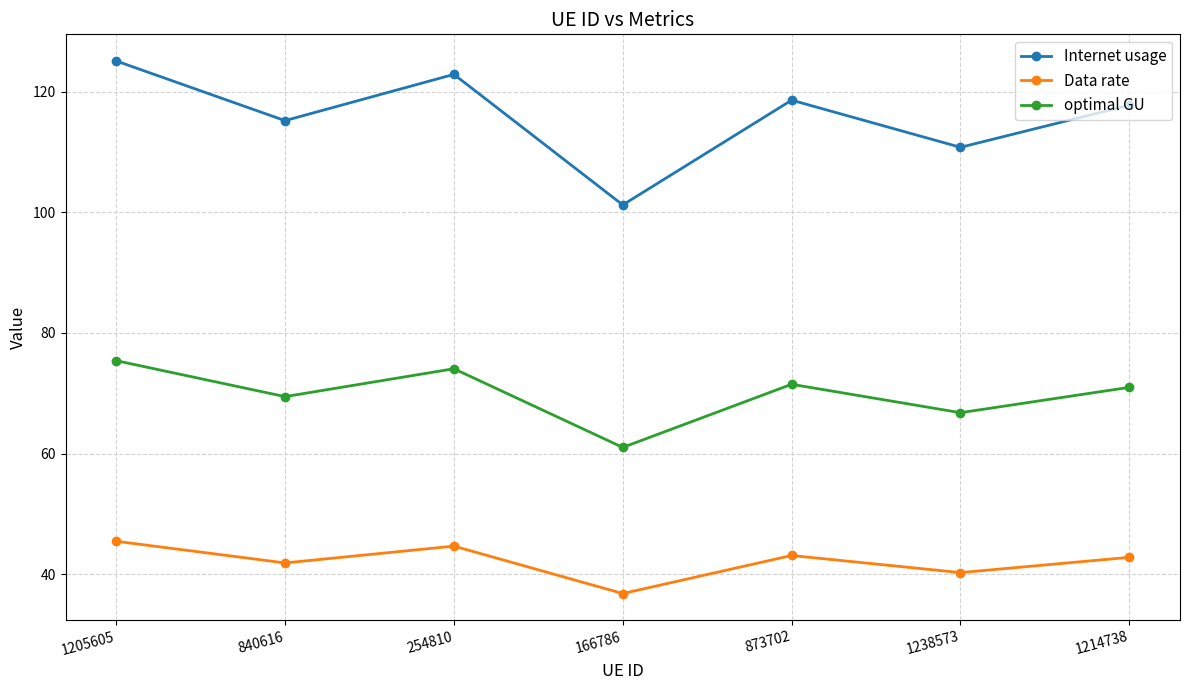

True or false: Data rate and Internet usage intersect in this chart.

False